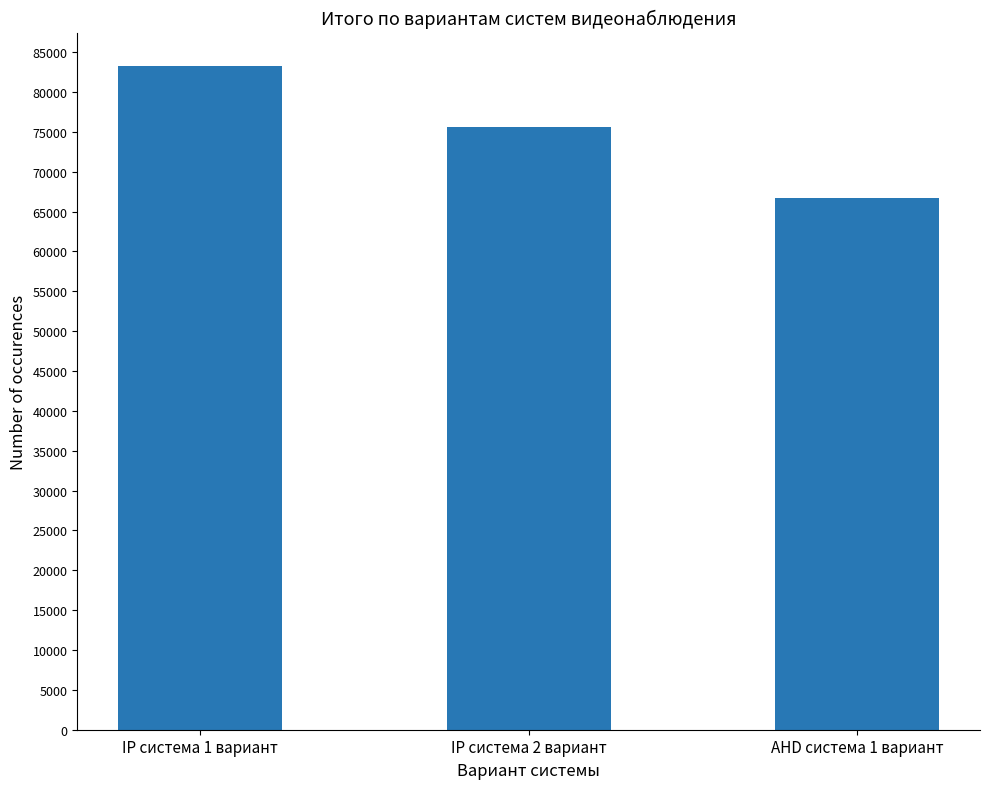

Which category has the highest value across all series?

IP система 1 вариант